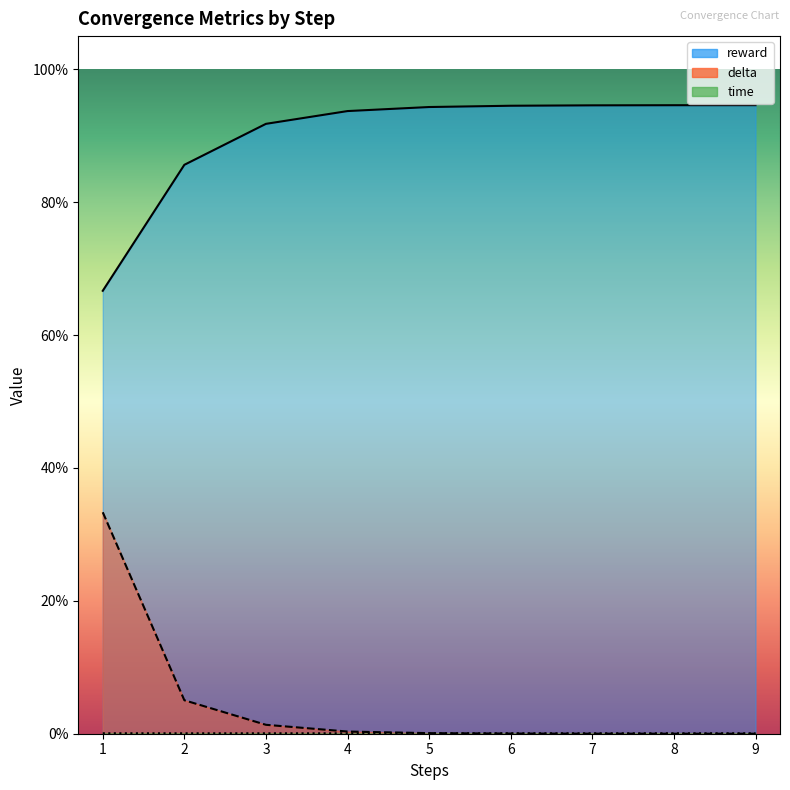

Reading left to right, extract all data points from this chart.

reward: 0.7	0.9	0.9	0.9	0.9	0.9	0.9	0.9	0.9
delta: 0.3	0.1	0.0	0.0	0.0	0.0	0.0	0.0	0.0
time: 0.0	0.0	0.0	0.0	0.0	0.0	0.0	0.0	0.0